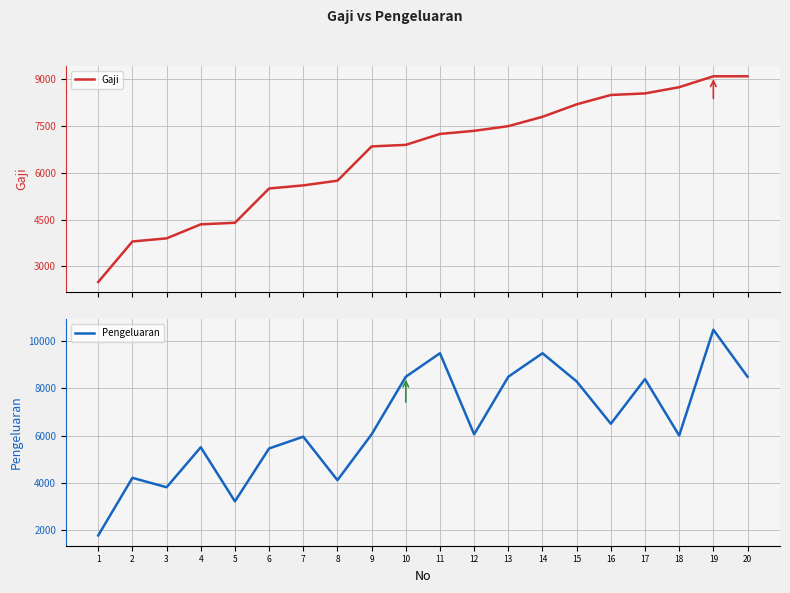

Between which two adjacent categories do Pengeluaran and Gaji first intersect?

1 and 2